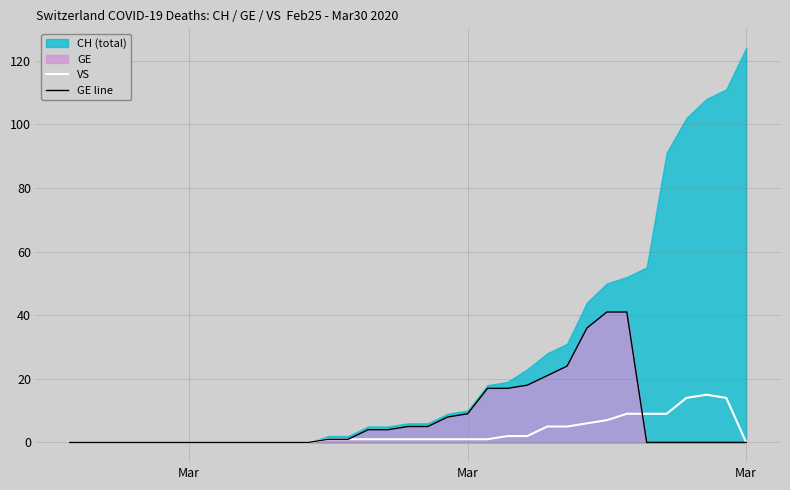

True or false: VS has a value of 11 at 27.

False